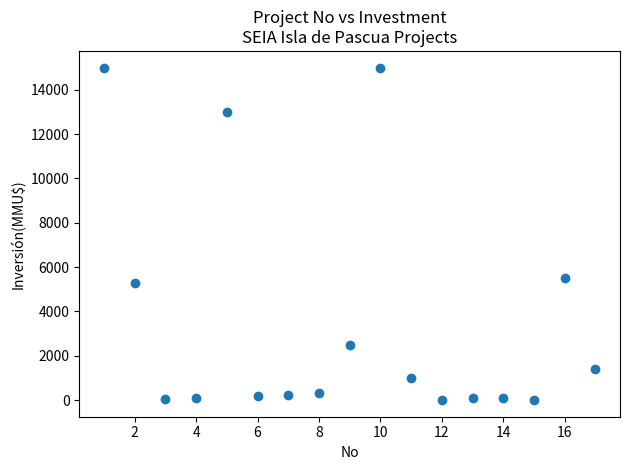

What Y value in the scatter plot is closest to 7500?

5500